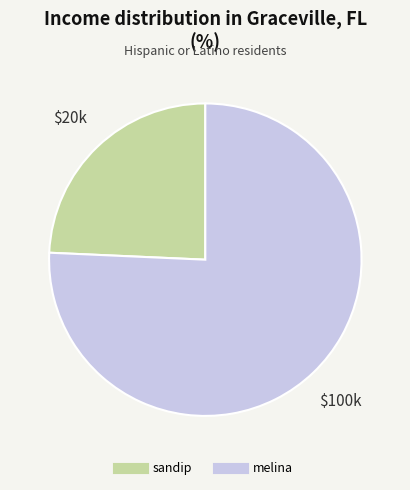

What is the smallest slice in the pie chart?

sandip